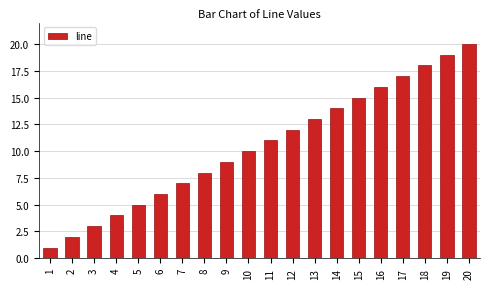

What is the value of the 17th bar from the left?

17